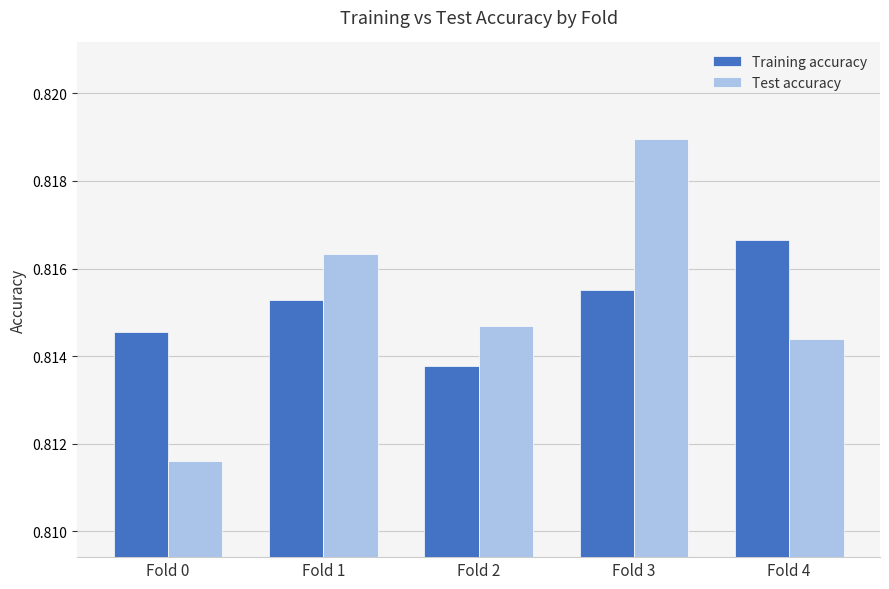

At which label is Training accuracy closest to 0?

Fold 2